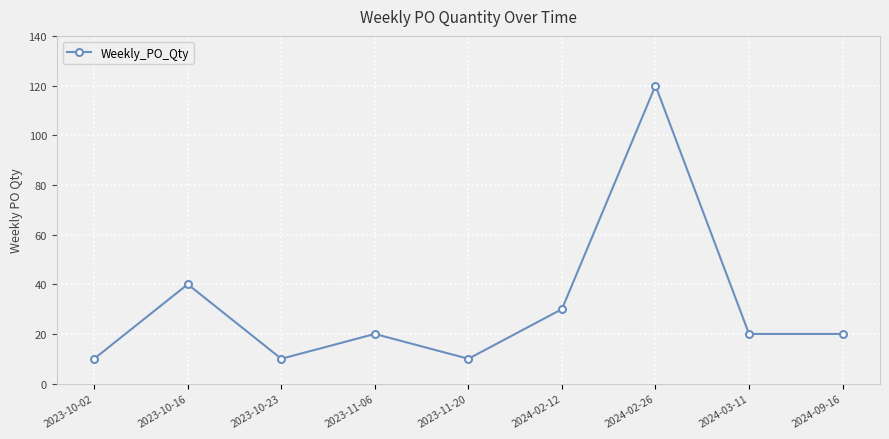

What position from the left is 2024-02-12?

6